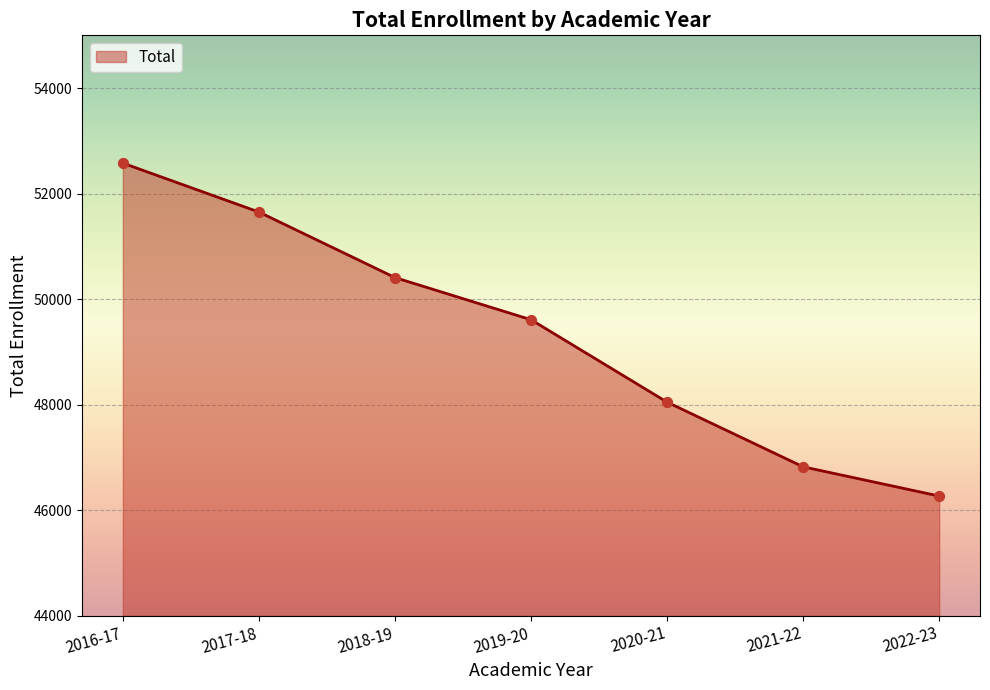

Approximately how many times larger is the value at 2022-23 compared to 2016-17?

0.9